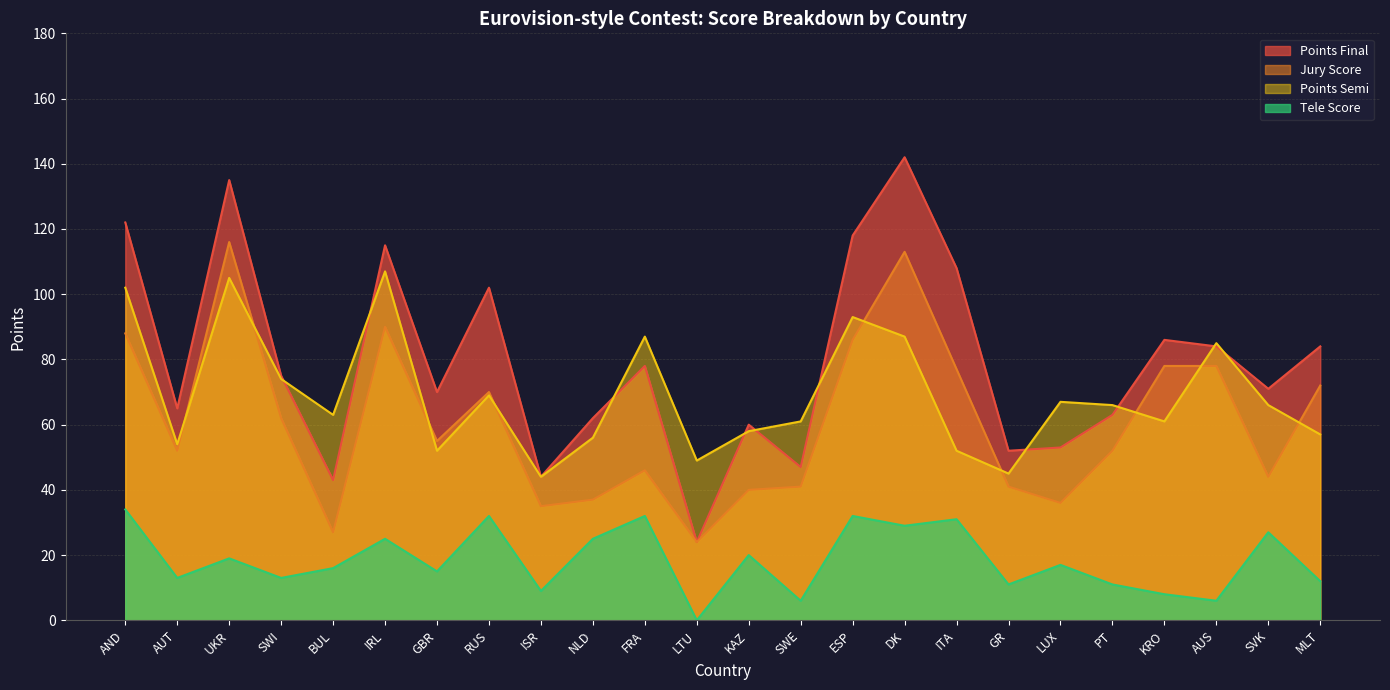

Where is Points Final nearest to the value 83?

AUS